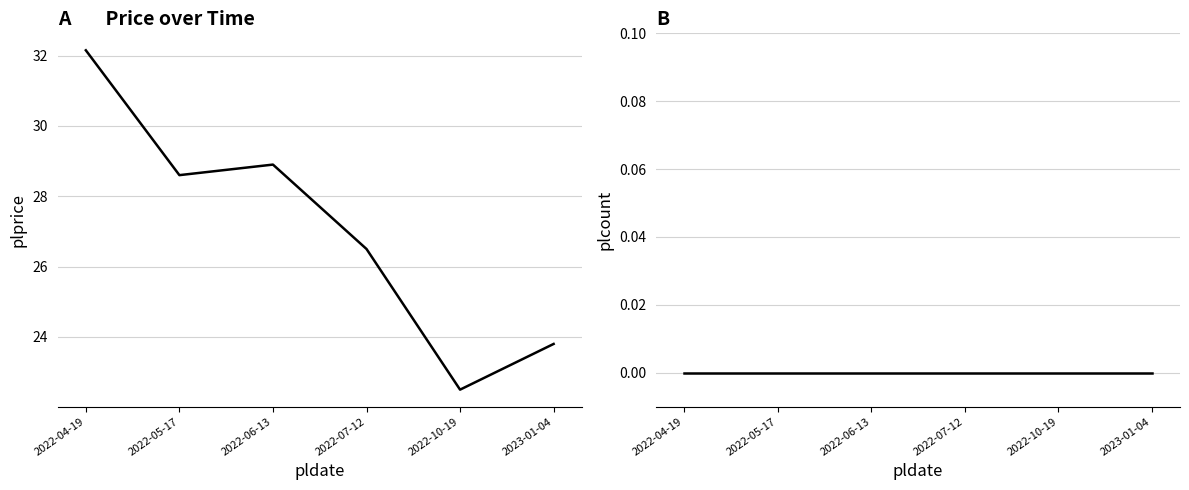

At 2022-10-19, list the series in order from smallest to largest.

plcount, plprice